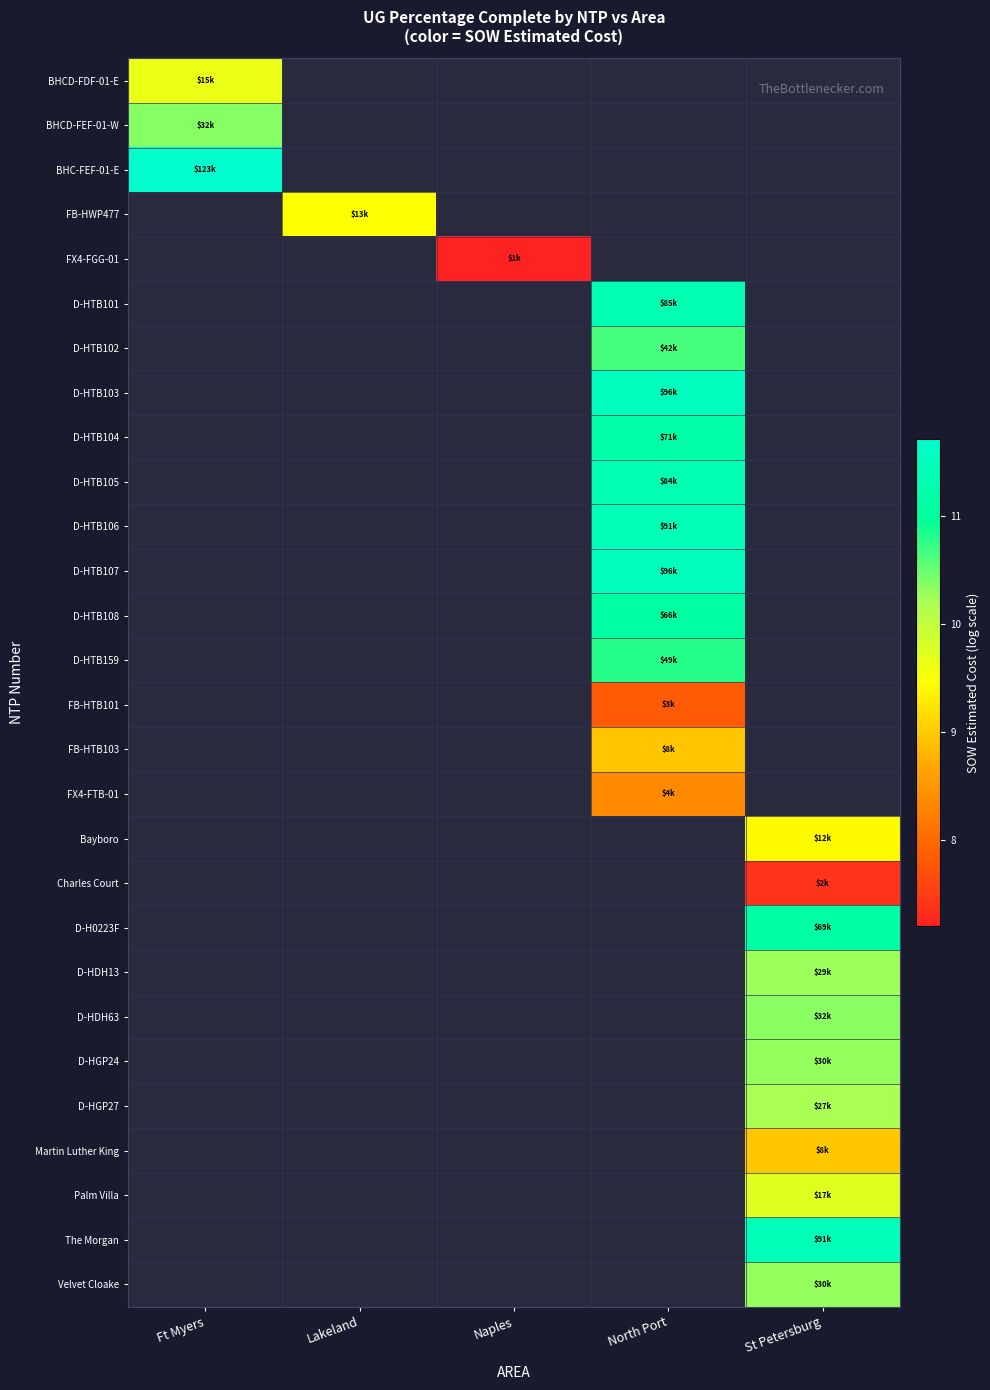

What is the minimum value shown in the chart?

7.2